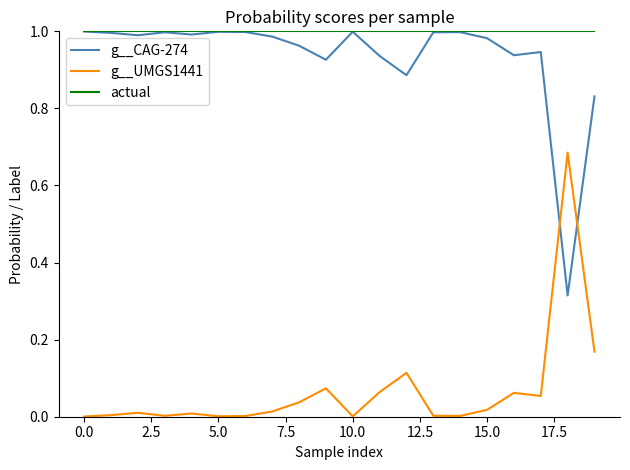

Which series has the largest total across all categories?

actual